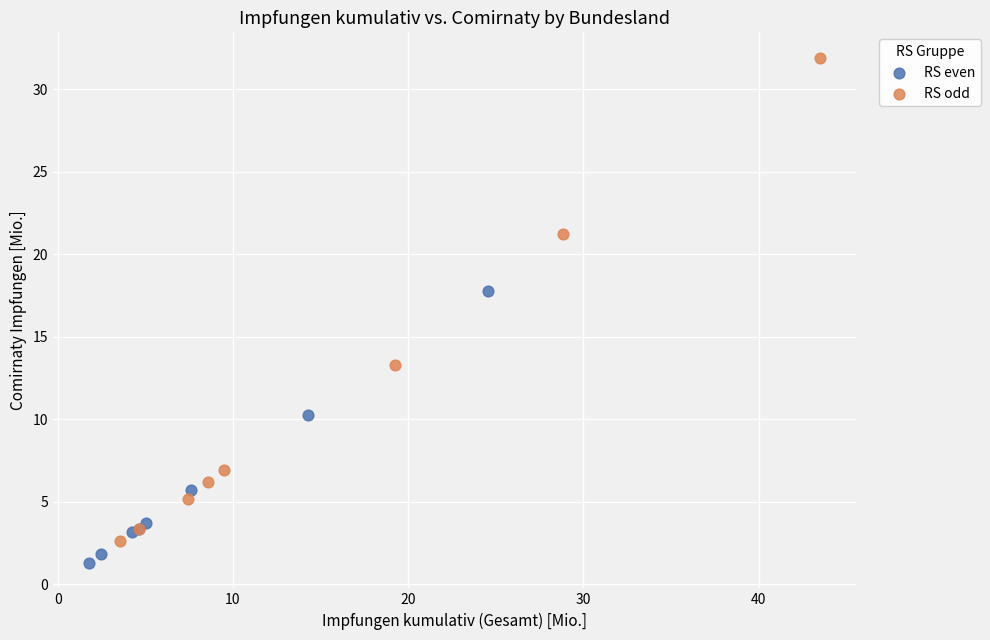

Which series has the widest spread of Y values?

RS odd